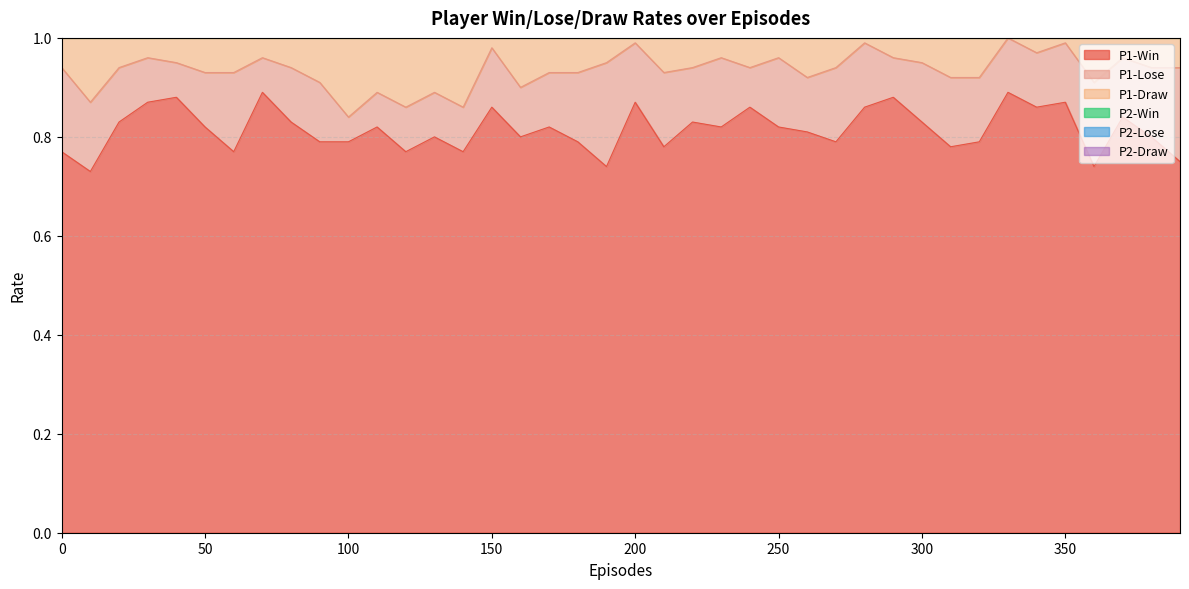

True or false: P1-Draw and P1-Win cross at least once.

False